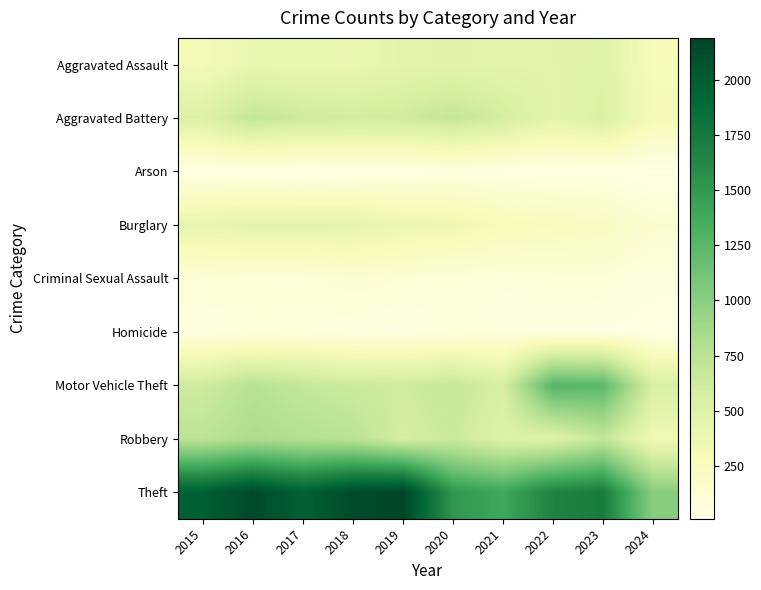

Reading left to right, list all the values displayed in this chart.

Aggravated Assault: 2015=323	2016=402	2017=396	2018=392	2019=452	2020=466	2021=452	2022=458	2023=488	2024=289
Aggravated Battery: 2015=515	2016=691	2017=623	2018=600	2019=608	2020=686	2021=587	2022=446	2023=529	2024=311
Arson: 2015=35	2016=40	2017=23	2018=37	2019=32	2020=55	2021=43	2022=31	2023=39	2024=10
Burglary: 2015=421	2016=451	2017=453	2018=443	2019=383	2020=357	2021=280	2022=253	2023=224	2024=135
Criminal Sexual Assault: 2015=105	2016=87	2017=91	2018=123	2019=102	2020=89	2021=81	2022=93	2023=97	2024=59
Homicide: 2015=50	2016=87	2017=82	2018=56	2019=53	2020=81	2021=69	2022=49	2023=48	2024=27
Motor Vehicle Theft: 2015=614	2016=756	2017=680	2018=631	2019=611	2020=673	2021=560	2022=1272	2023=1245	2024=552
Robbery: 2015=726	2016=819	2017=780	2018=741	2019=577	2020=637	2021=506	2022=495	2023=690	2024=350
Theft: 2015=1981	2016=2148	2017=1968	2018=2140	2019=2190	2020=1512	2021=1392	2022=1664	2023=1720	2024=1017